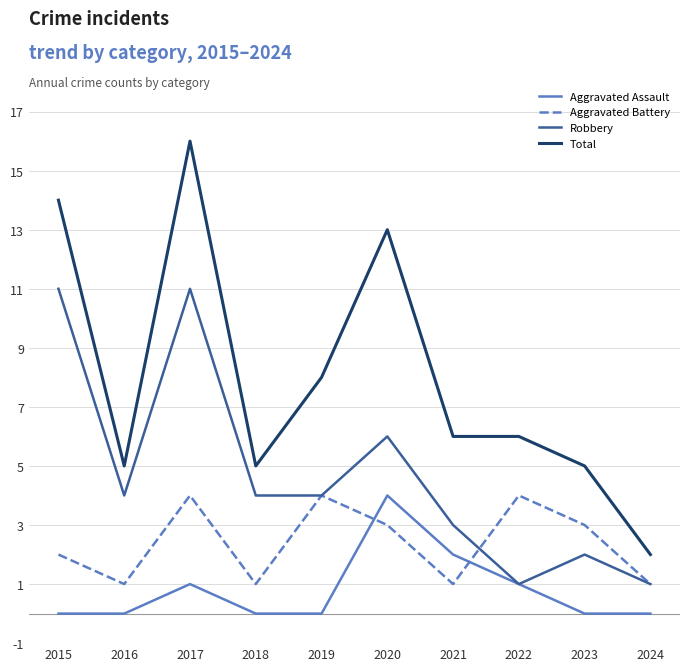

Is the value of Aggravated Battery at 2018 greater than the value of Total at 2024?

No